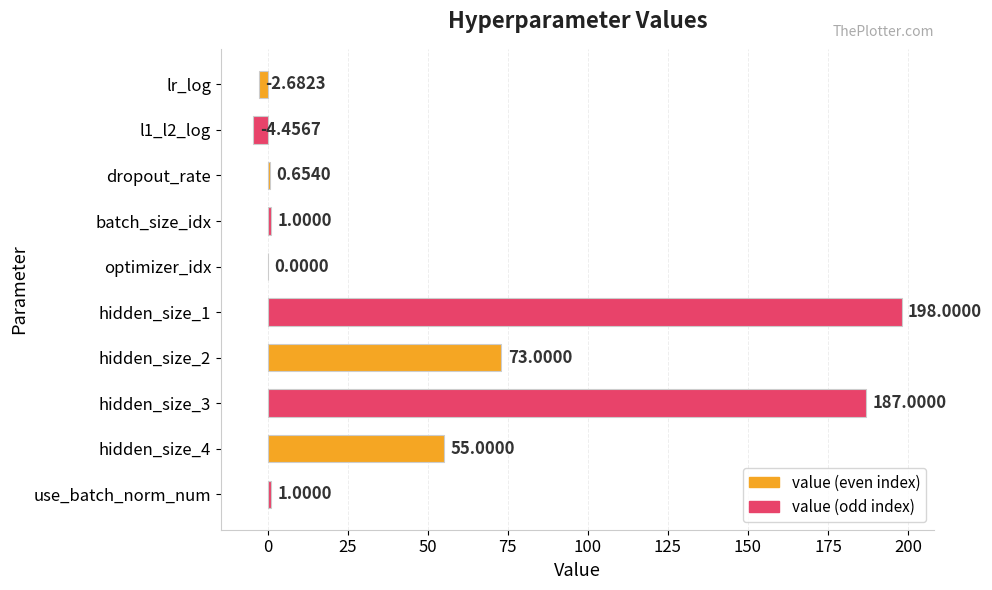

What is the sum of the values at batch_size_idx and dropout_rate?

1.7